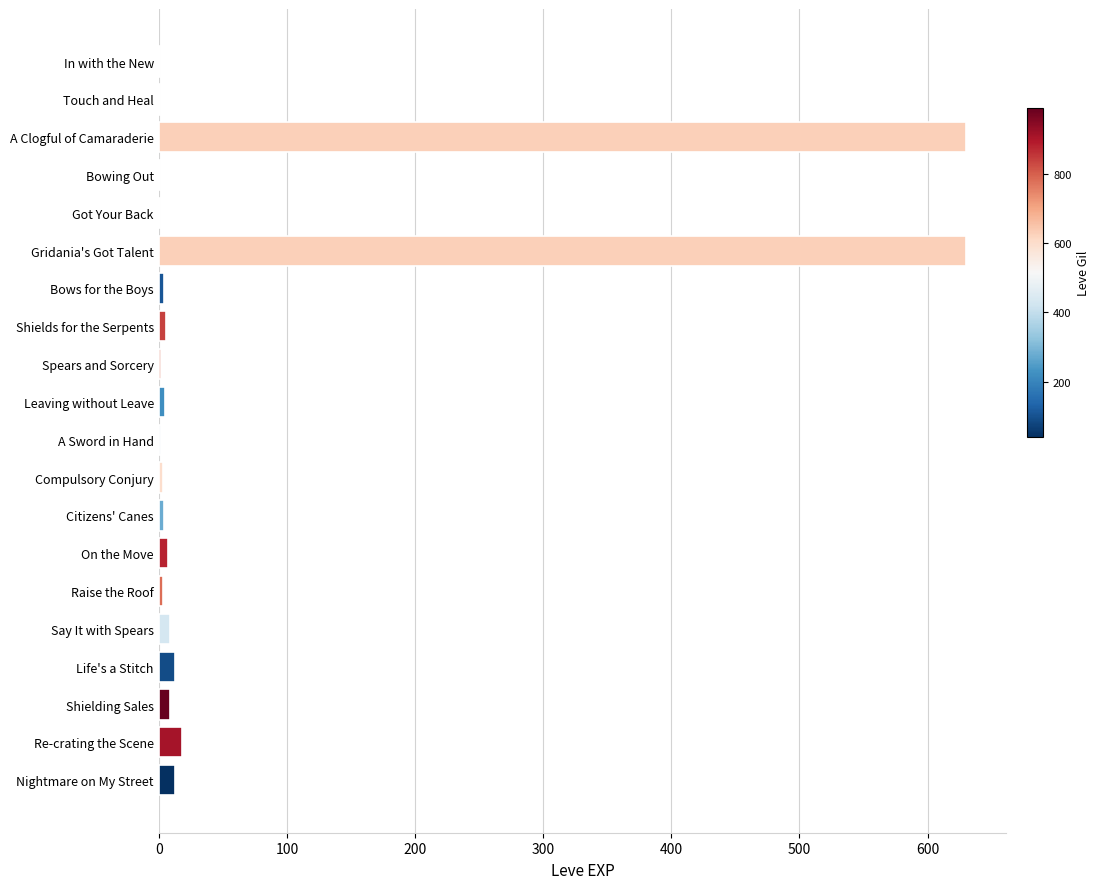

What is the sum of all values?

1362